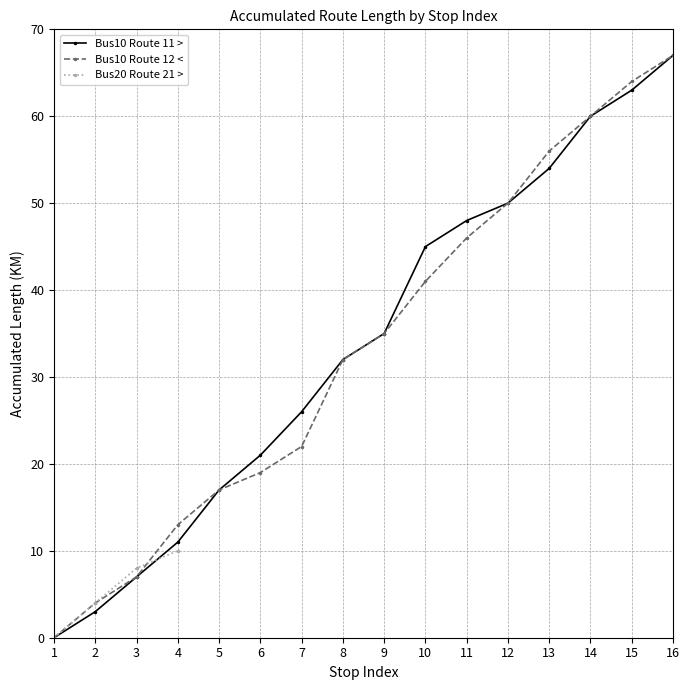

True or false: Bus10 Route 12 < and Bus10 Route 11 > cross at least once.

False